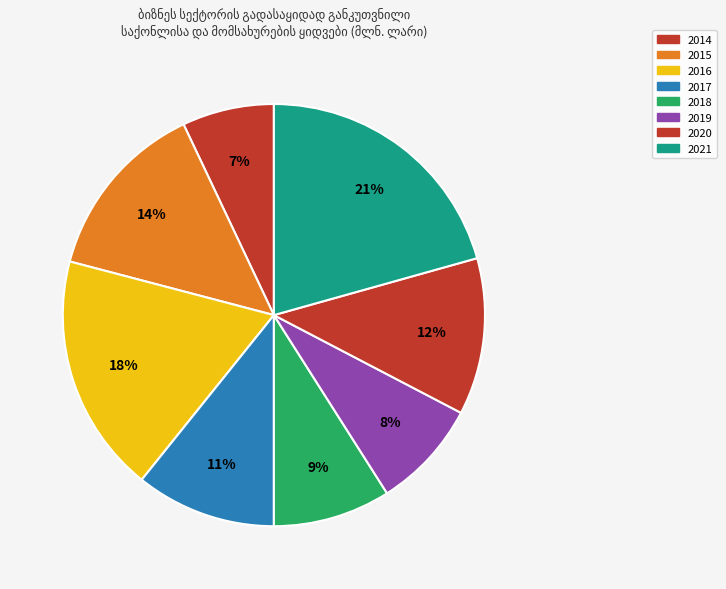

What is the total percentage of 2015 and 2020?

25.9%